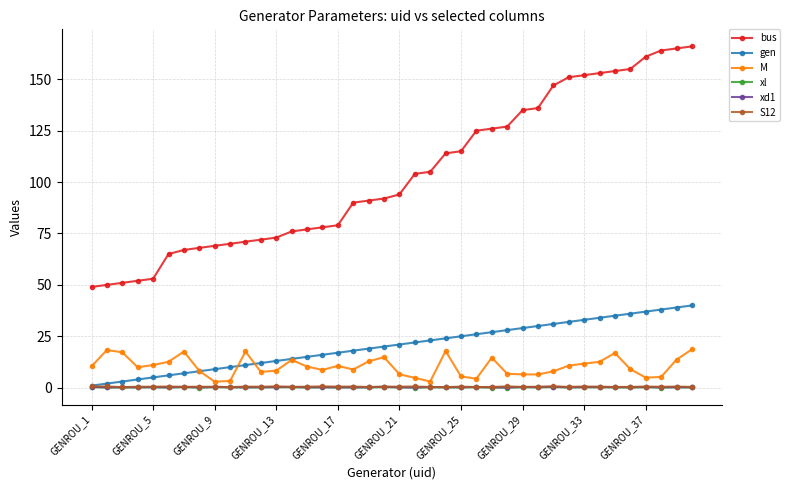

At how many categories does at least one series exceed 57?

35